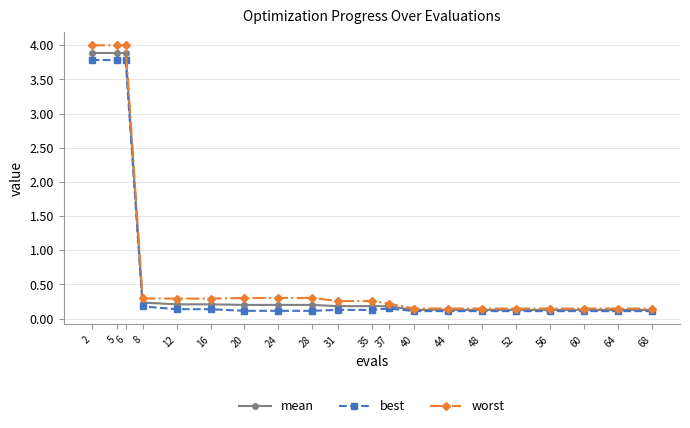

Which series has the widest spread of values?

worst